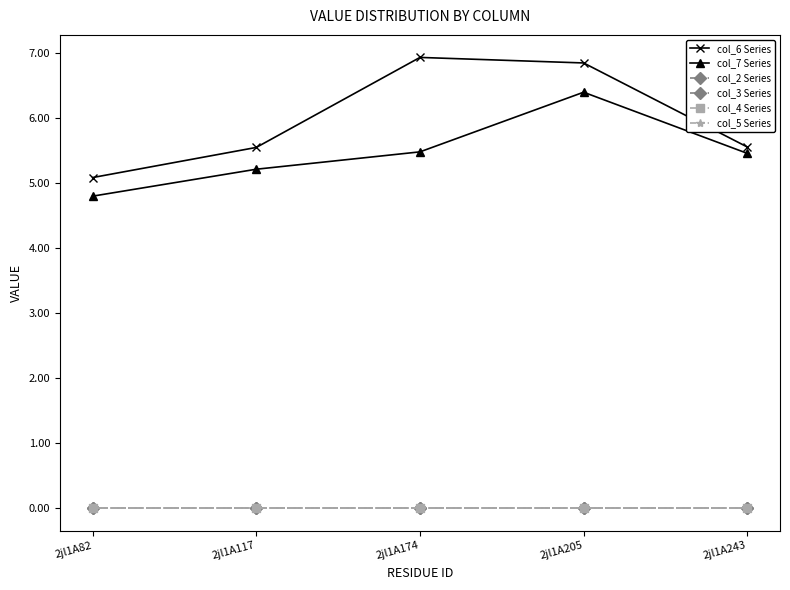

Reading left to right, transcribe all the data shown in this chart.

col_6 Series: 2jl1A82=5.1	2jl1A117=5.5	2jl1A174=6.9	2jl1A205=6.8	2jl1A243=5.6
col_7 Series: 2jl1A82=4.8	2jl1A117=5.2	2jl1A174=5.5	2jl1A205=6.4	2jl1A243=5.5
col_2 Series: 2jl1A82=0.0	2jl1A117=0.0	2jl1A174=0.0	2jl1A205=0.0	2jl1A243=0.0
col_3 Series: 2jl1A82=0.0	2jl1A117=0.0	2jl1A174=0.0	2jl1A205=0.0	2jl1A243=0.0
col_4 Series: 2jl1A82=0.0	2jl1A117=0.0	2jl1A174=0.0	2jl1A205=0.0	2jl1A243=0.0
col_5 Series: 2jl1A82=0.0	2jl1A117=0.0	2jl1A174=0.0	2jl1A205=0.0	2jl1A243=0.0